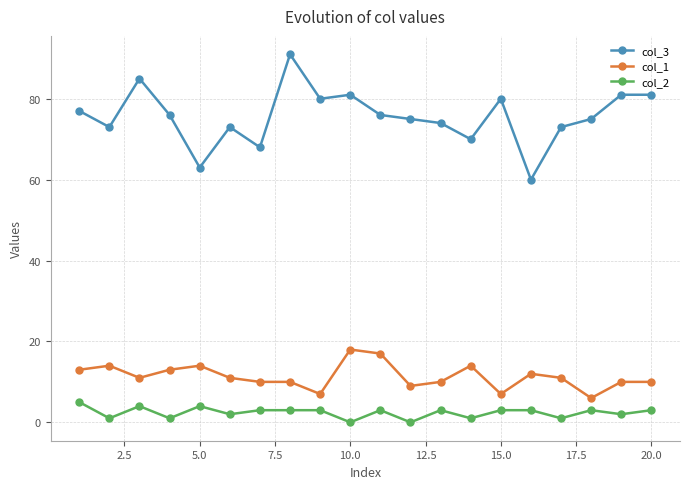

True or false: col_2 has more than 1 points higher than both neighbors.

True